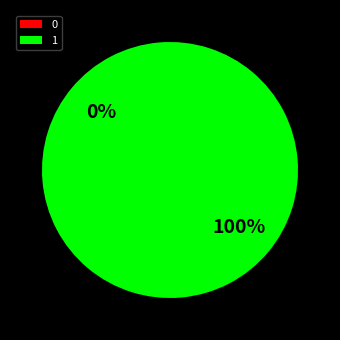

Rank the categories by value from highest to lowest.

1, 0